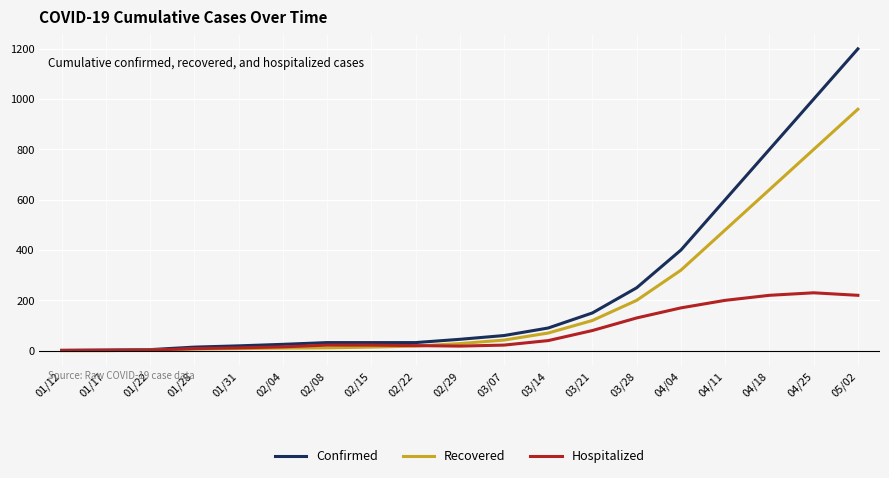

What is the average value of the Recovered series?

196